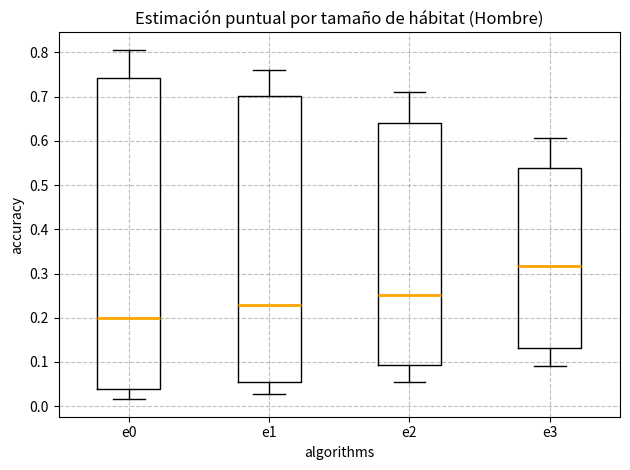

Where does the median line of the box for e3 sit on the y-axis? The values are not printed on the chart, so give them approximately, as read against the axis.

0.32